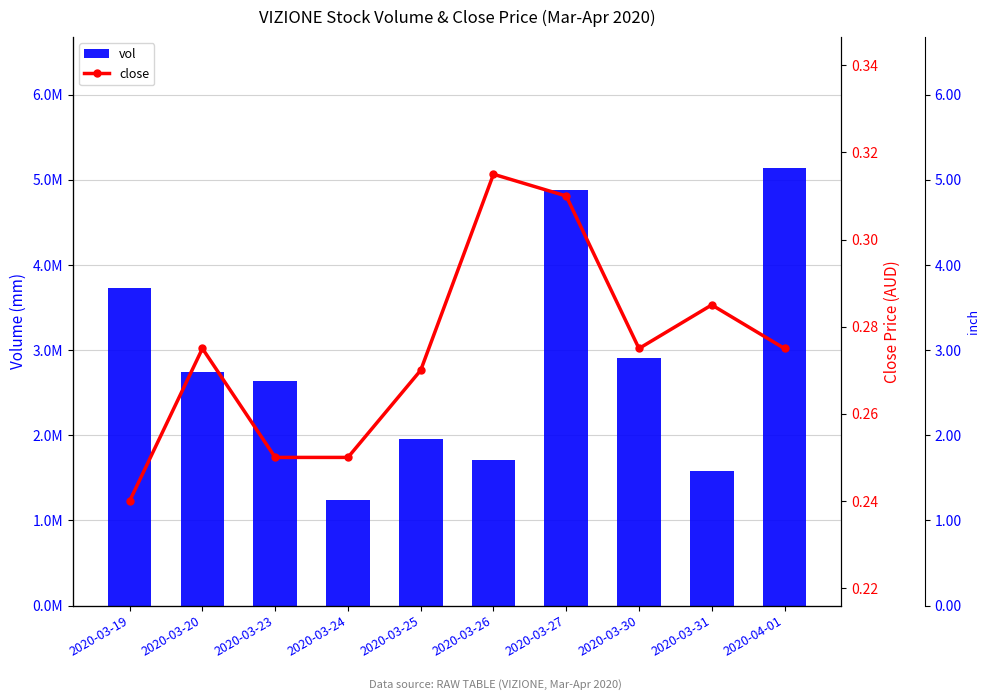

What is the total value across all series at 2020-03-30?

2904400.3